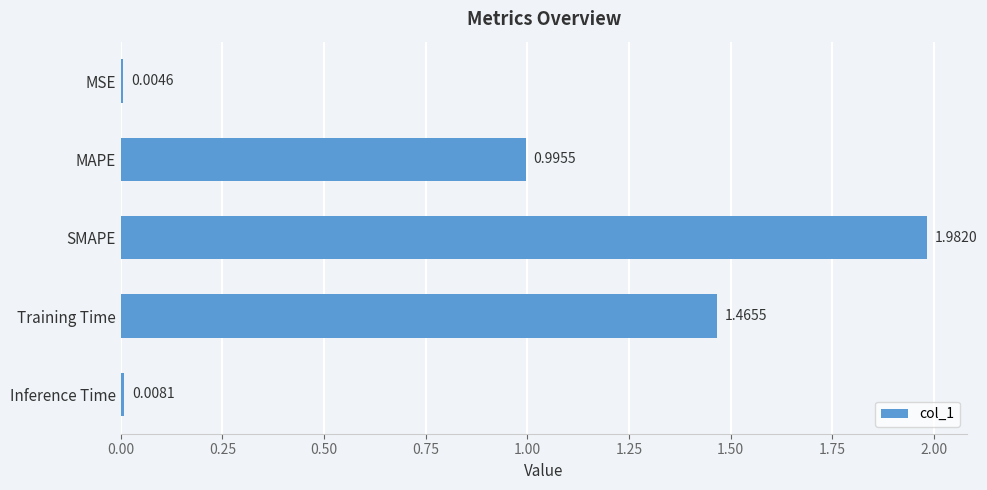

Where is the data nearest to the value 0?

MSE